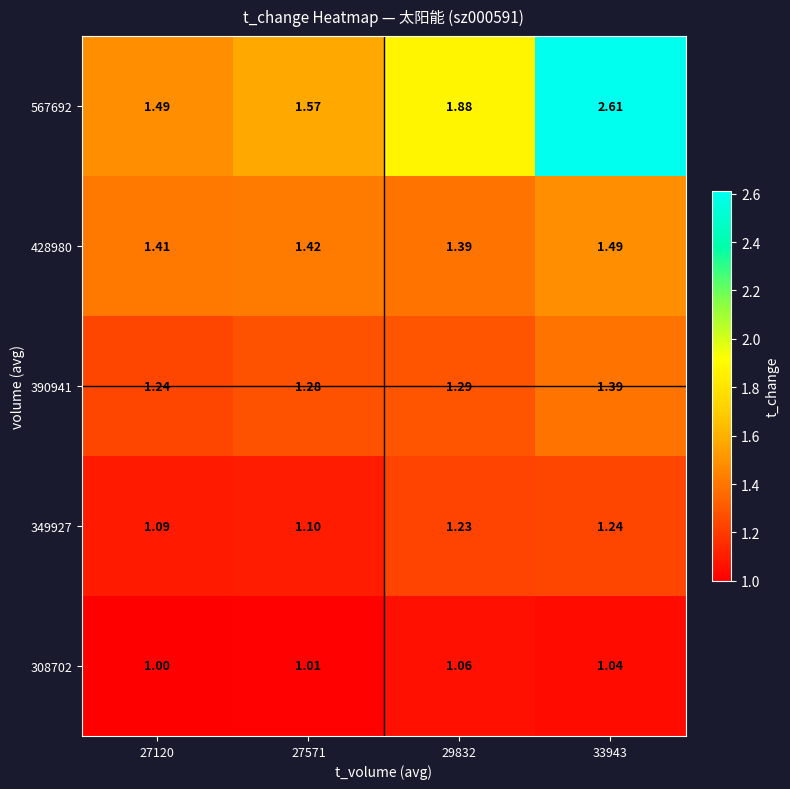

Is the value of 390941 at 29832 greater than the value of 567692 at 33943?

No